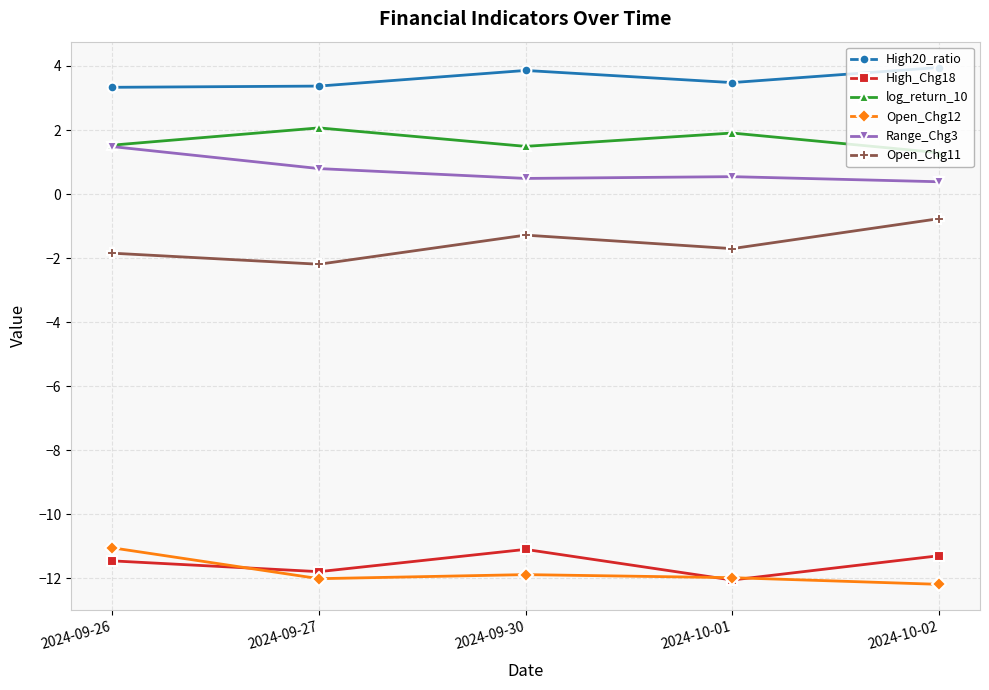

True or false: log_return_10 and High20_ratio intersect in this chart.

False